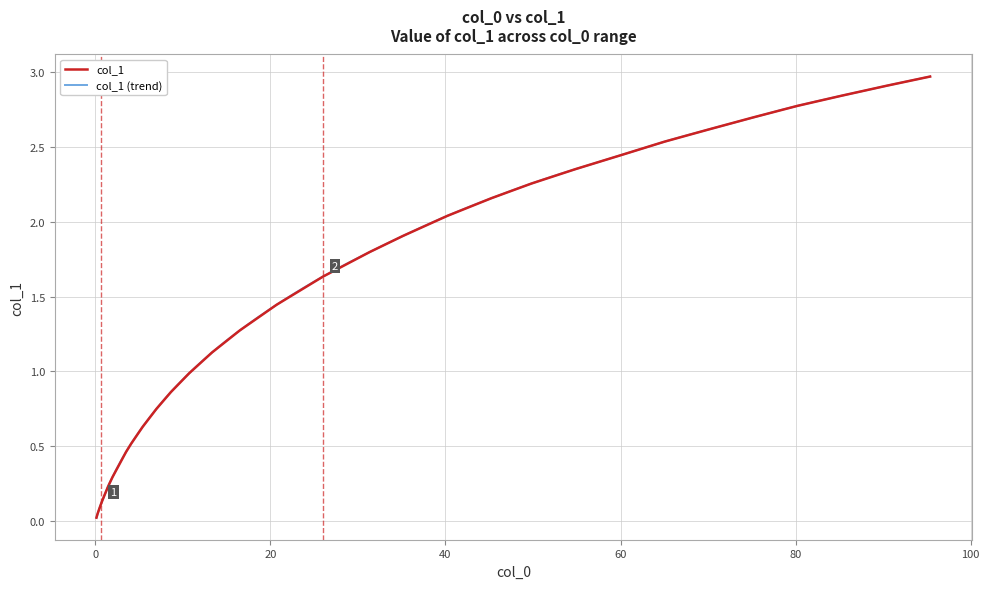

What is the maximum value for col_1?

3.0